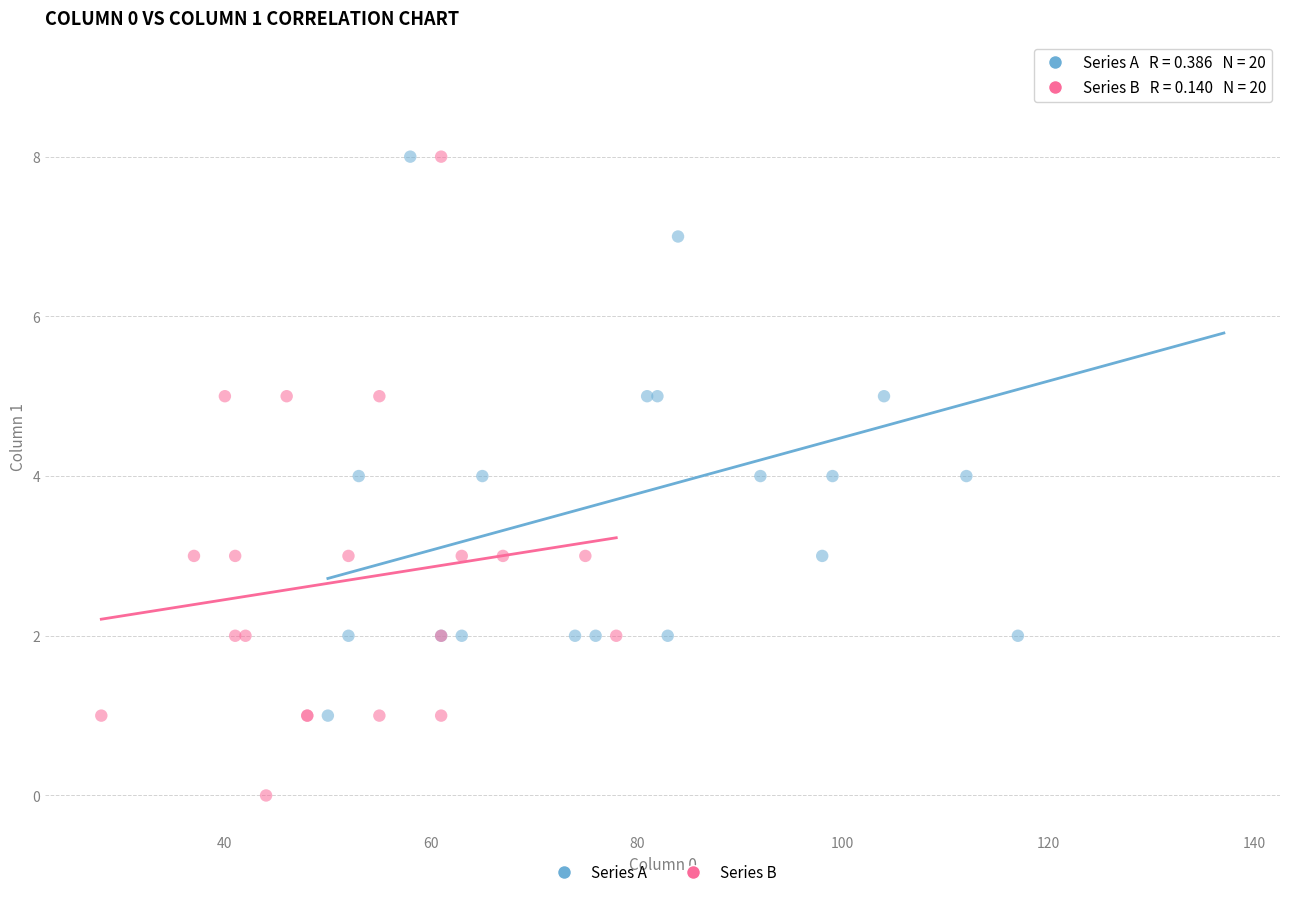

Which series reaches the minimum Y coordinate?

Series B